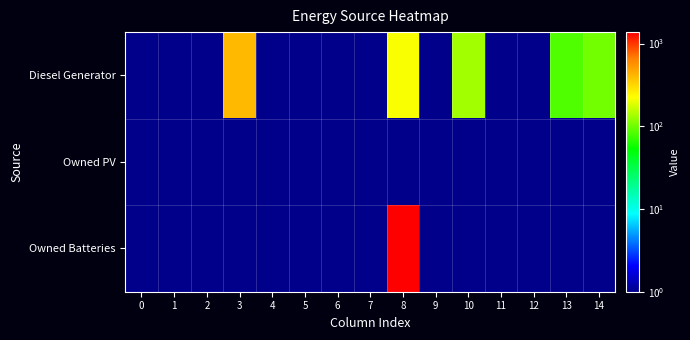

What is the sum of the Owned PV values at 1 and 10?

2